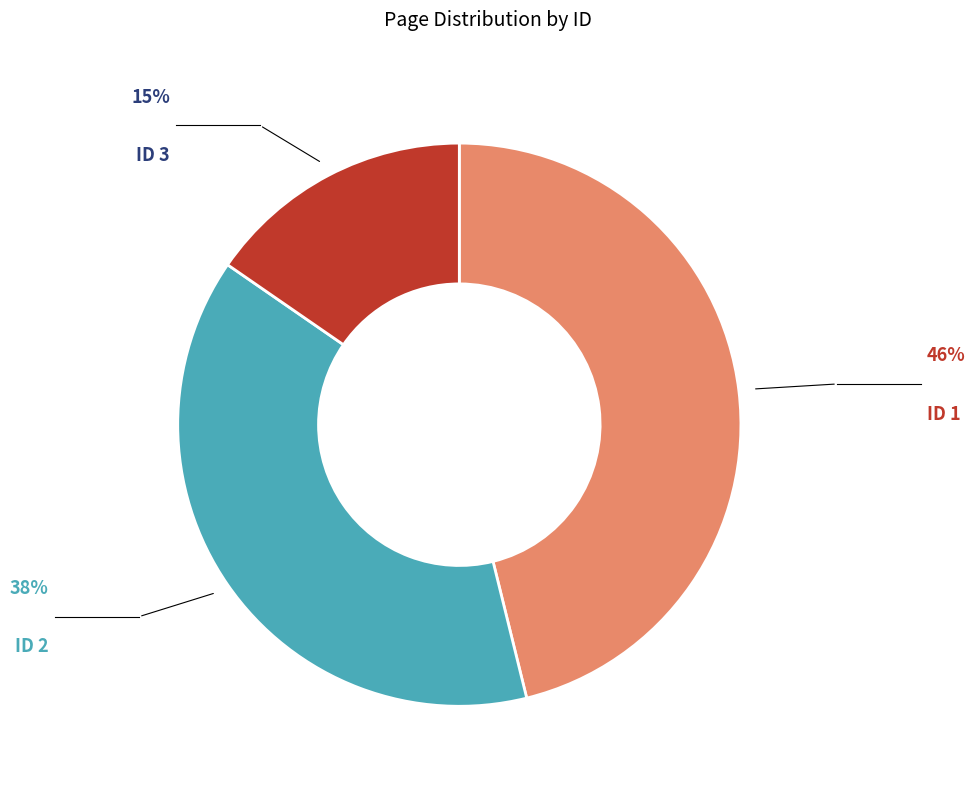

Does any single category account for the majority?

No